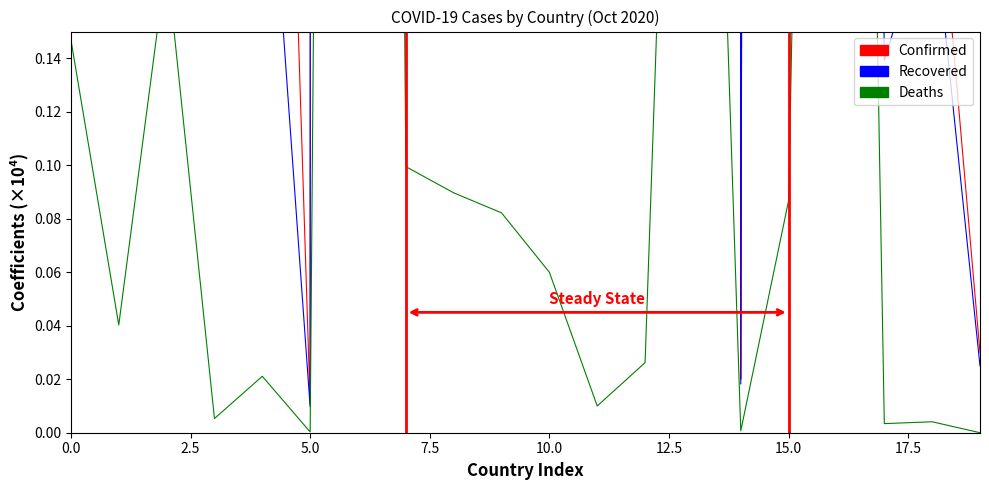

What is the sum of all Confirmed values?

178.1